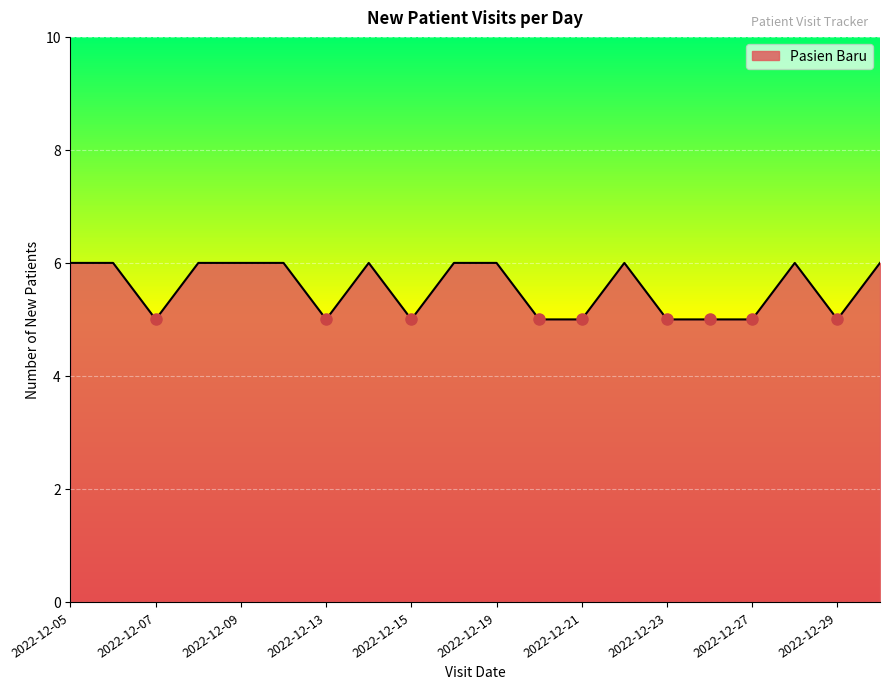

What is the maximum value shown in the chart?

6